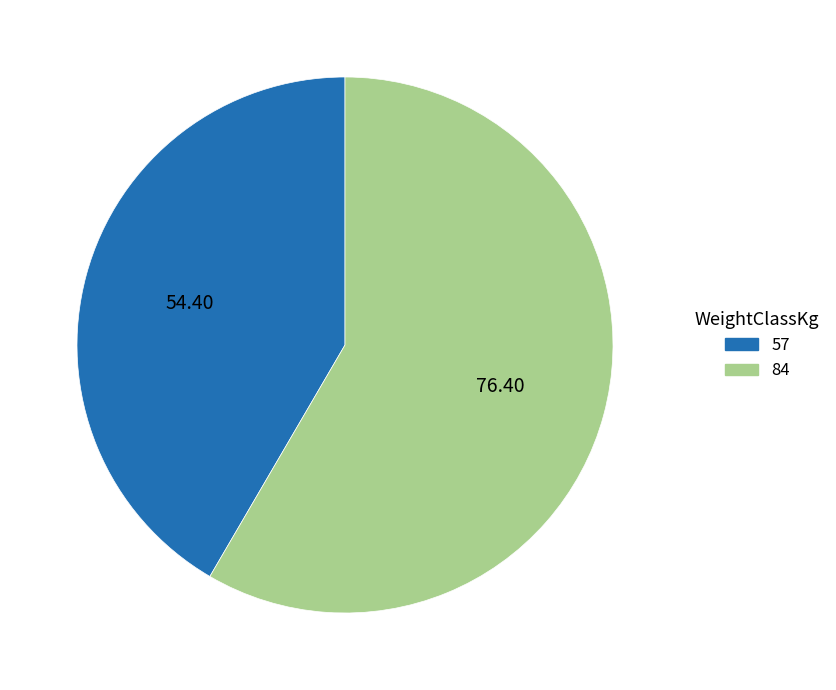

Between 57 and 84, which is larger?

84